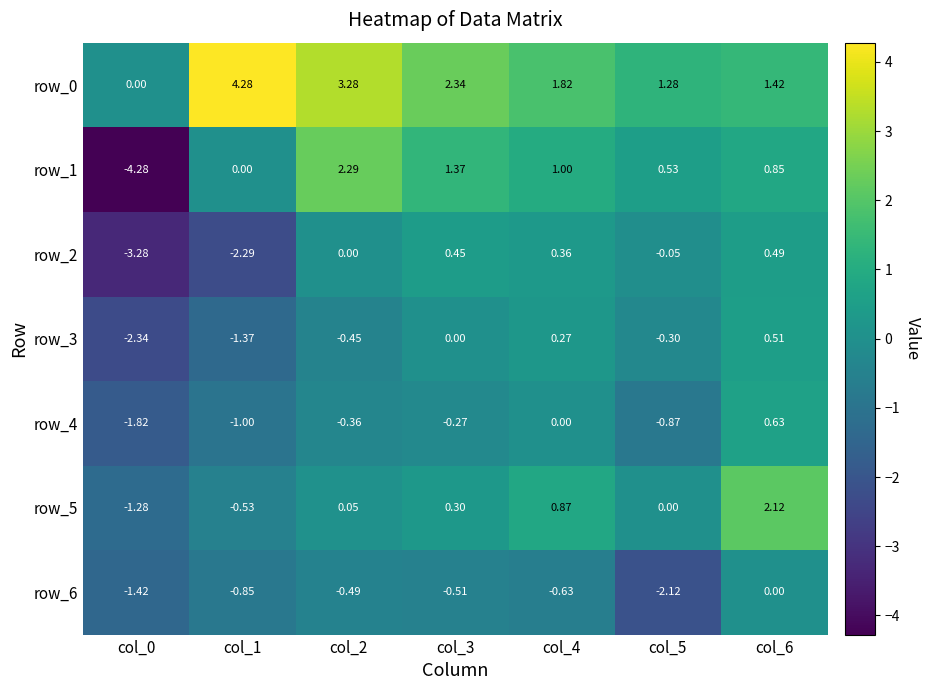

How many values in row_5 are below zero?

2